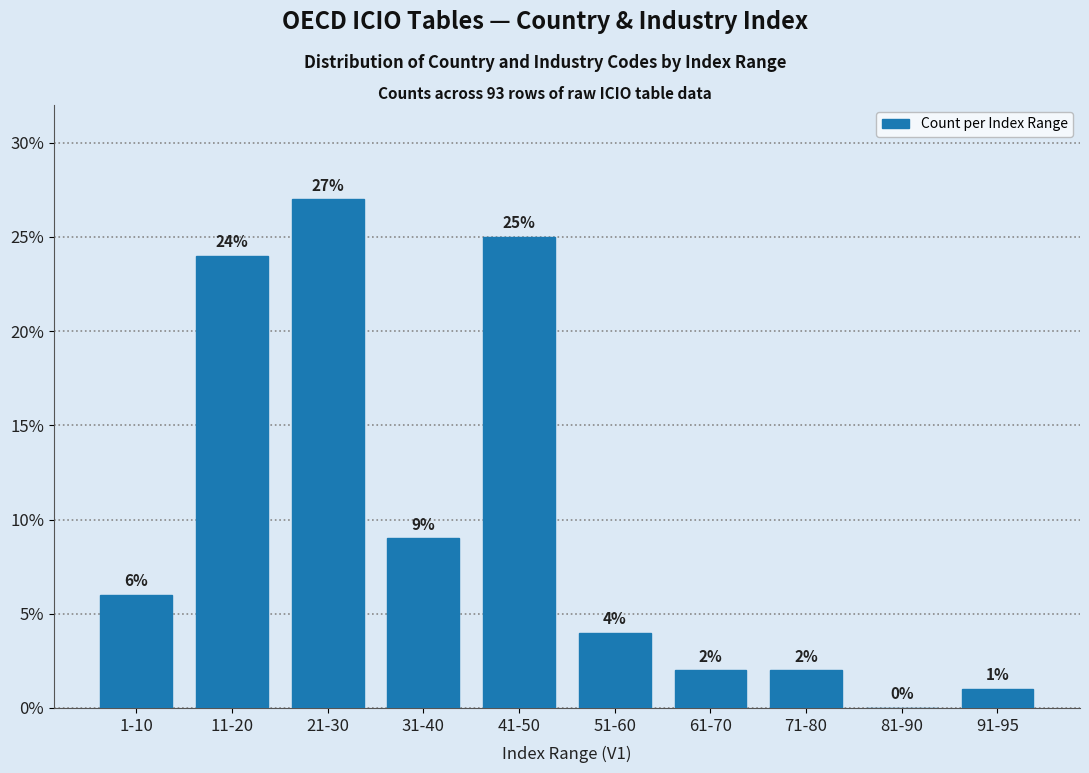

Reading right to left, what are all the values shown in this chart?

91-95=1	81-90=0	71-80=2	61-70=2	51-60=4	41-50=25	31-40=9	21-30=27	11-20=24	1-10=6